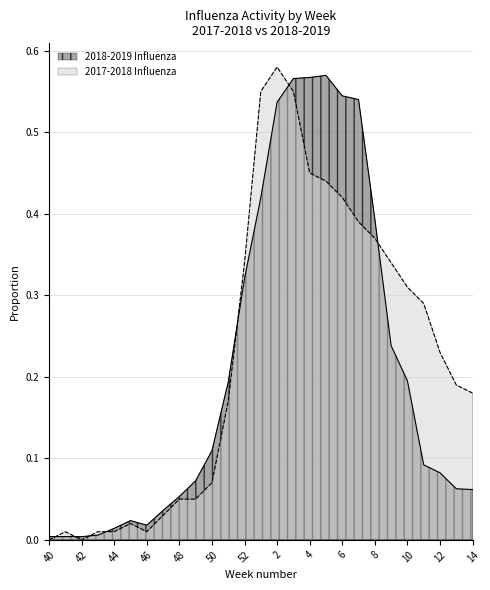

Count the number of categories in the chart.

27